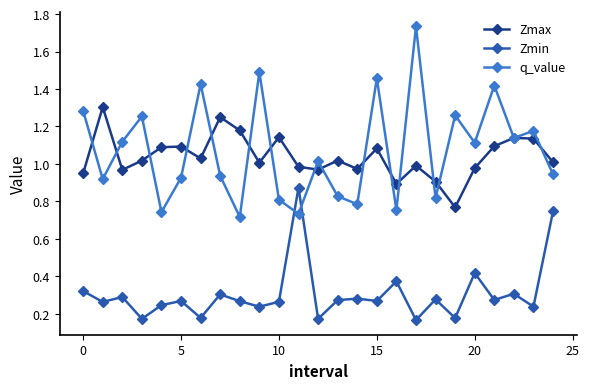

Rank the series by their maximum value, from highest to lowest.

q_value, Zmax, Zmin